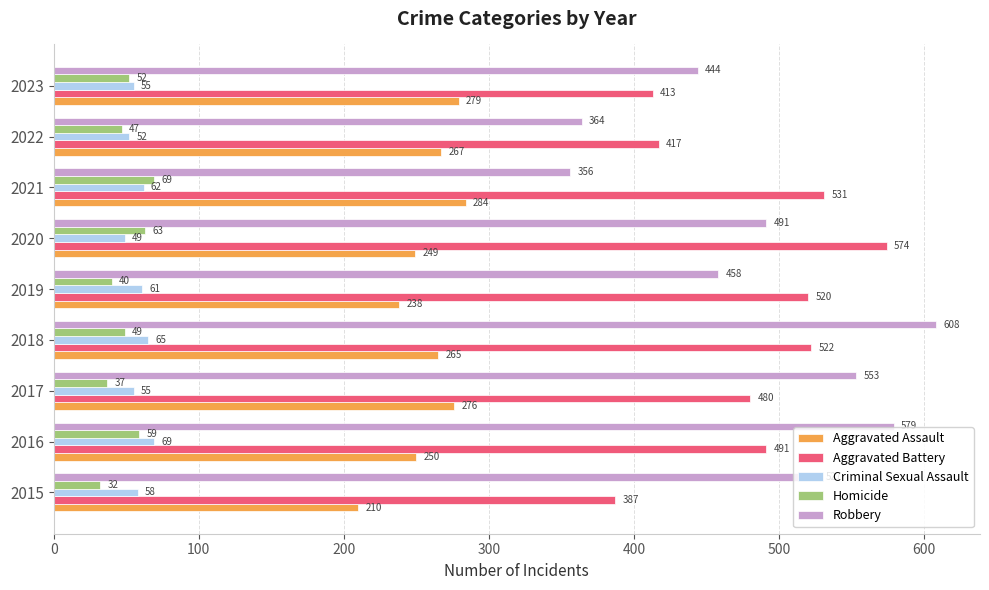

At 2018, list the series in order from smallest to largest.

Homicide, Criminal Sexual Assault, Aggravated Assault, Aggravated Battery, Robbery